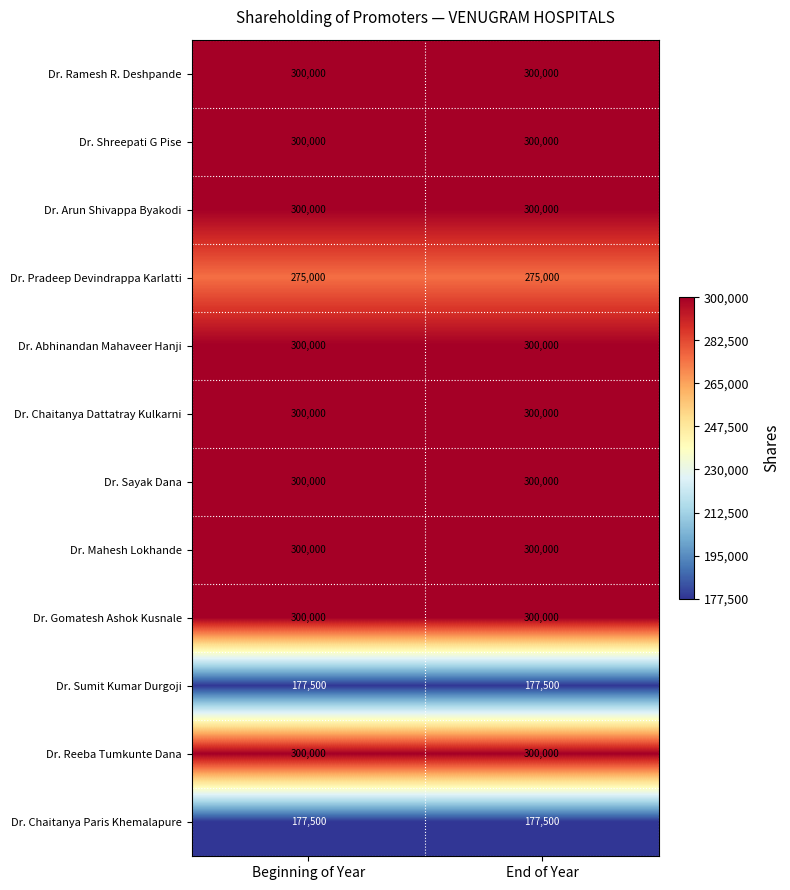

What is the maximum value for Dr. Arun Shivappa Byakodi?

300000